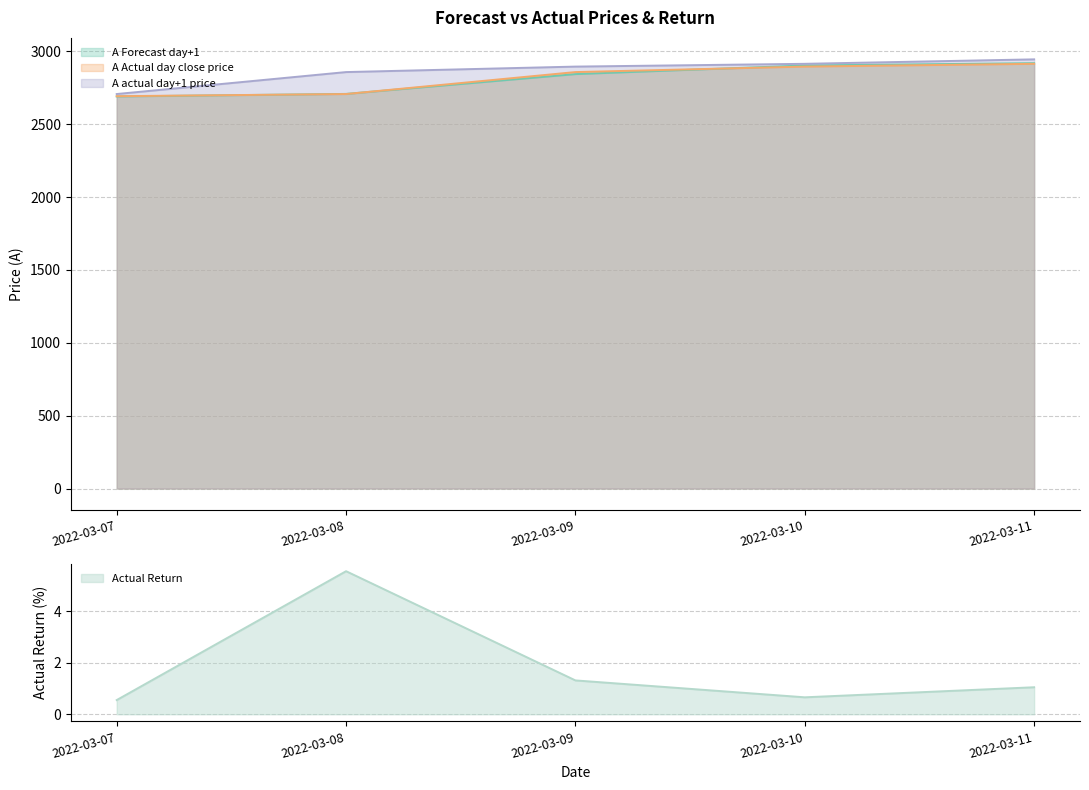

Is it true that Actual Return equals 1.3 at 2022-03-09?

True